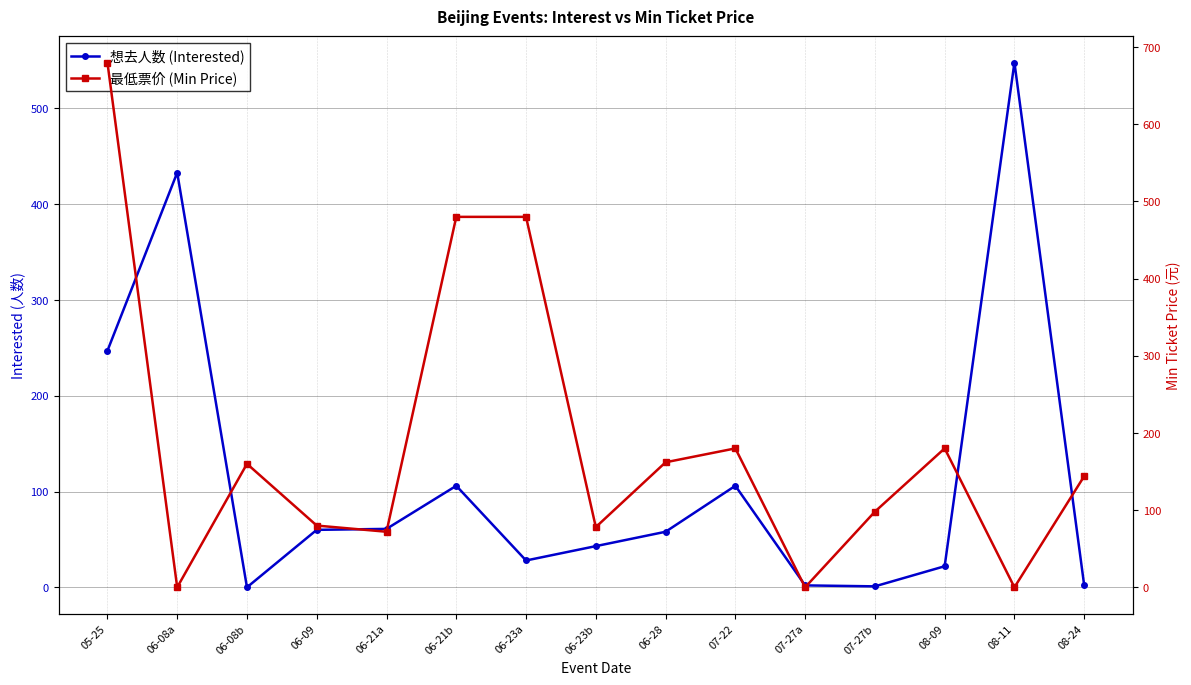

What is the difference between the 想去人数 (Interested) values at 06-21b and 06-09?

46